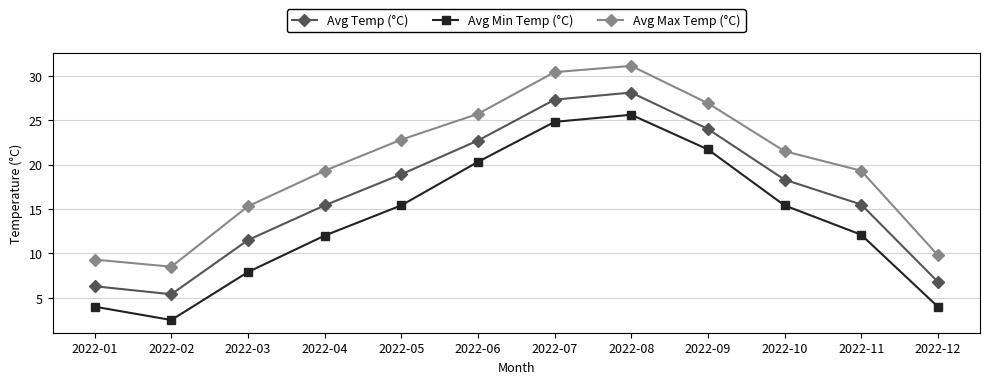

Count the number of data series in this chart.

3